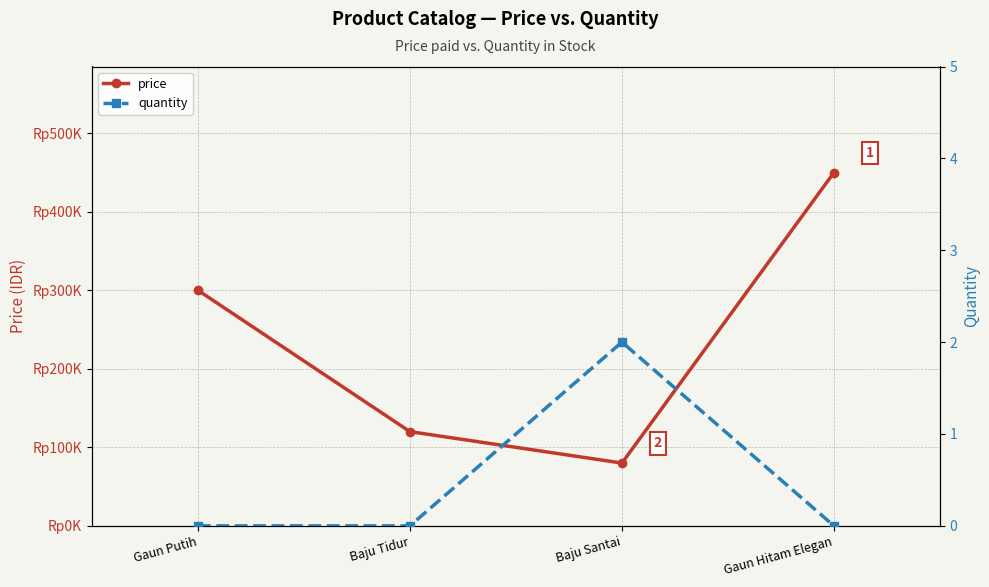

Reading right to left, transcribe all the data shown in this chart.

price: 450000	80000	120000	300000
quantity: 0	2	0	0